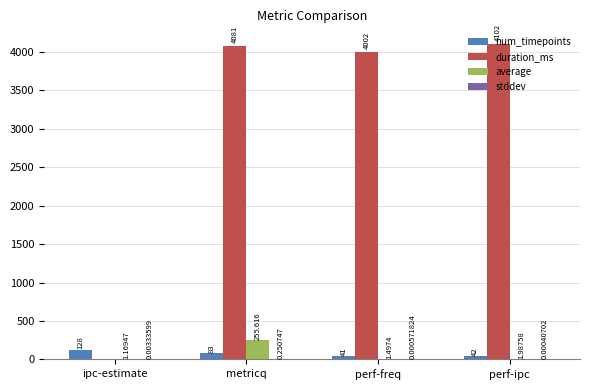

At which category is the sum across all series the highest?

metricq